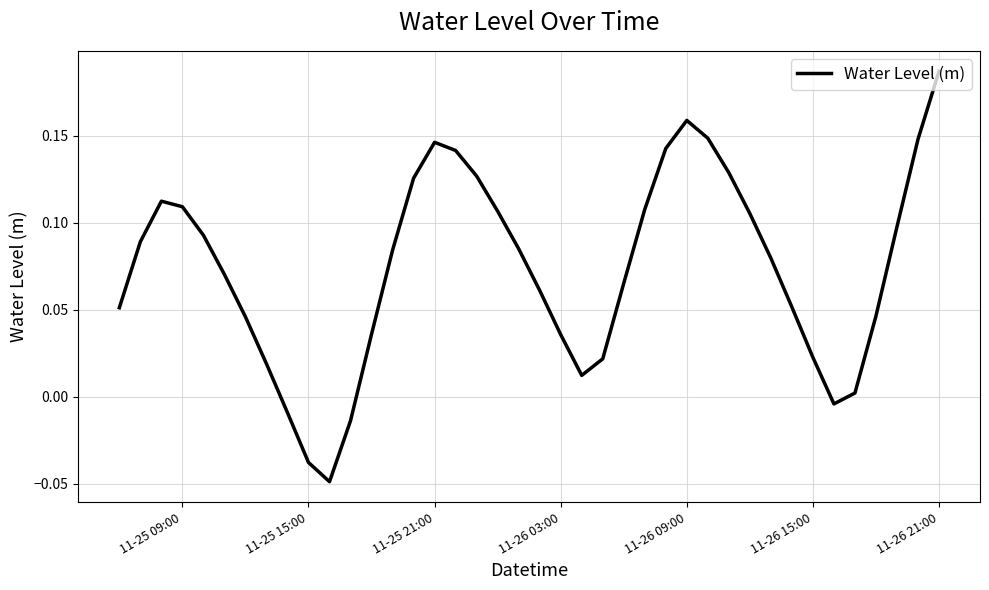

At which category does the chart reach its peak across all series?

11-26 21:00